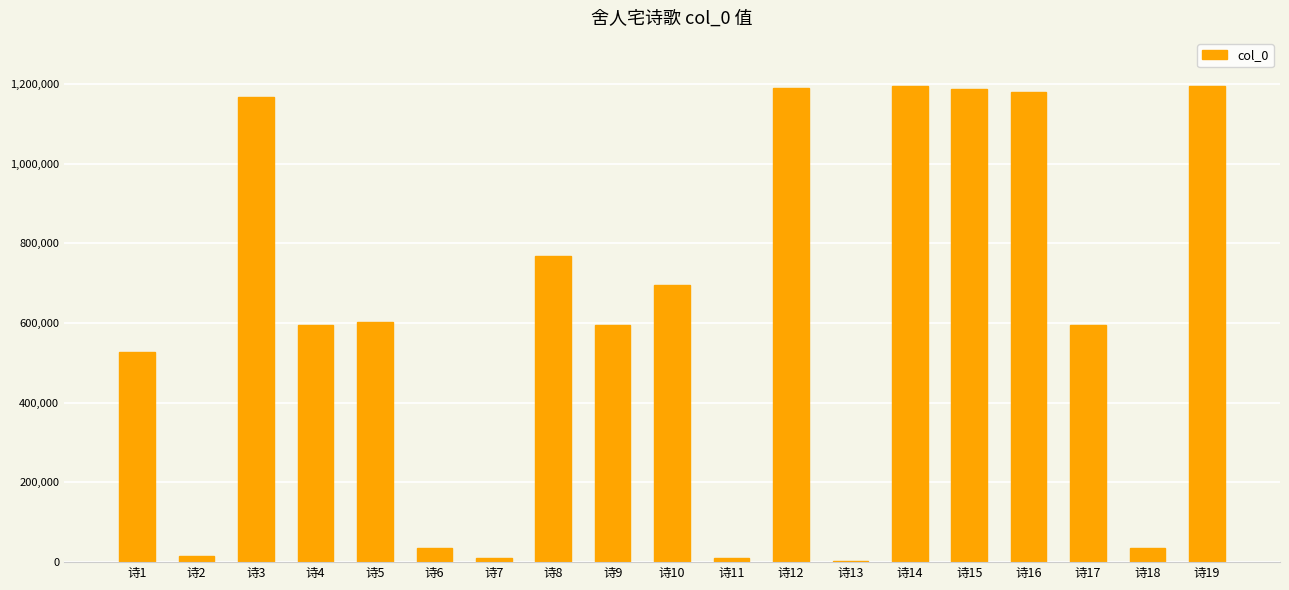

What is the maximum value shown in the chart?

1196072